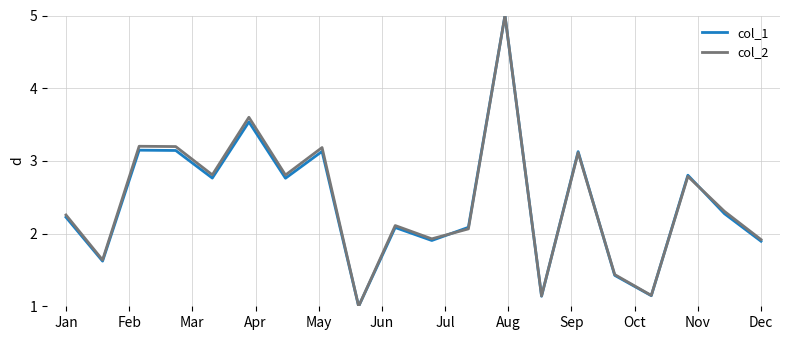

What is the highest value of the col_1 series?

5.0